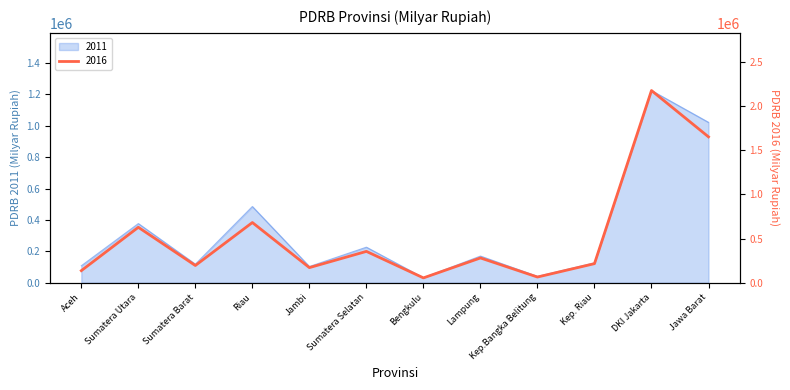

Where is 2016 nearest to the value 1116261?

Riau